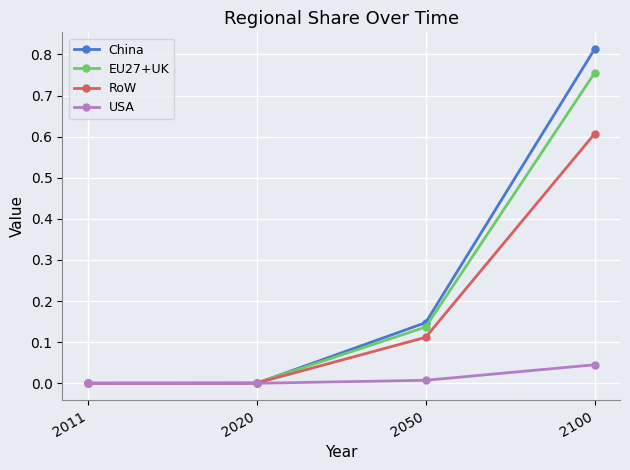

Does the chart display data point markers on the line(s)?

Yes